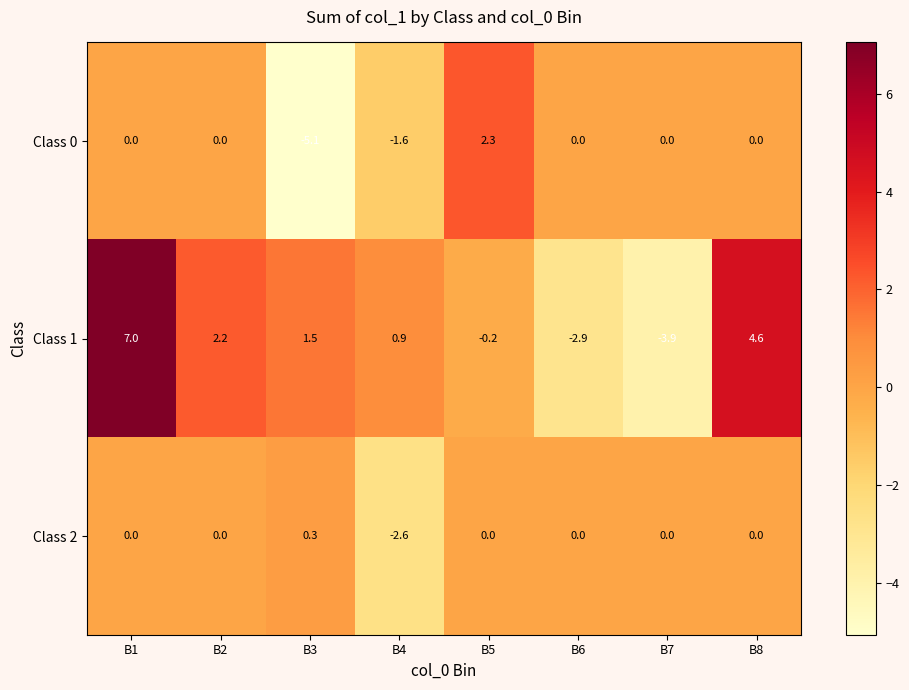

Count the number of data series in this chart.

3